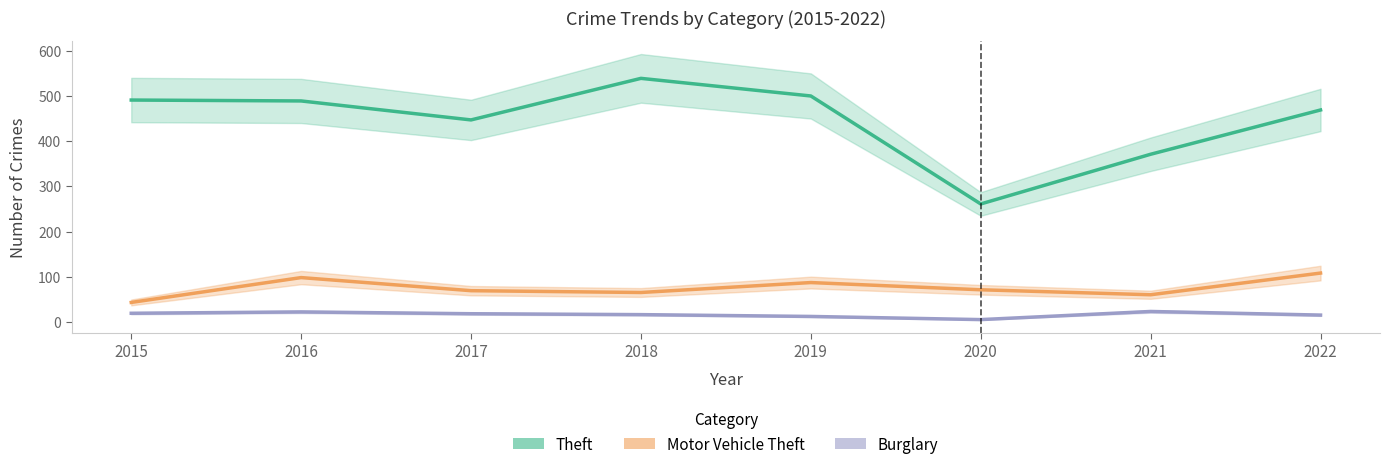

At which label is Motor Vehicle Theft closest to 75?

2020